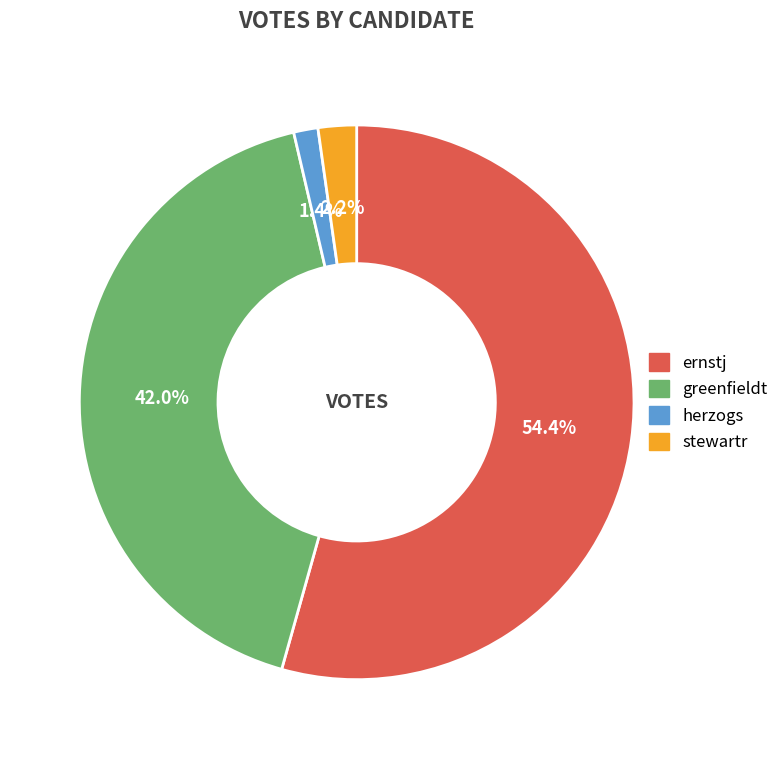

Is there a majority slice in this chart?

Yes